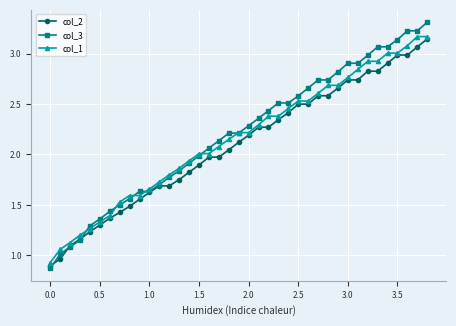

Which series has the largest total across all categories?

col_3